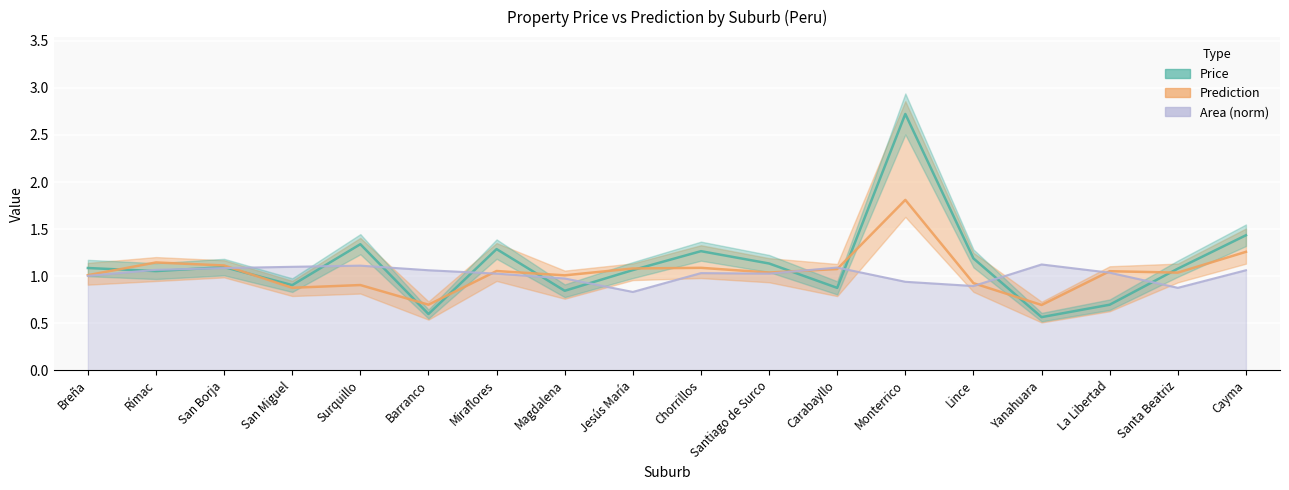

What value does the Area (norm) series have at Miraflores?

1.0